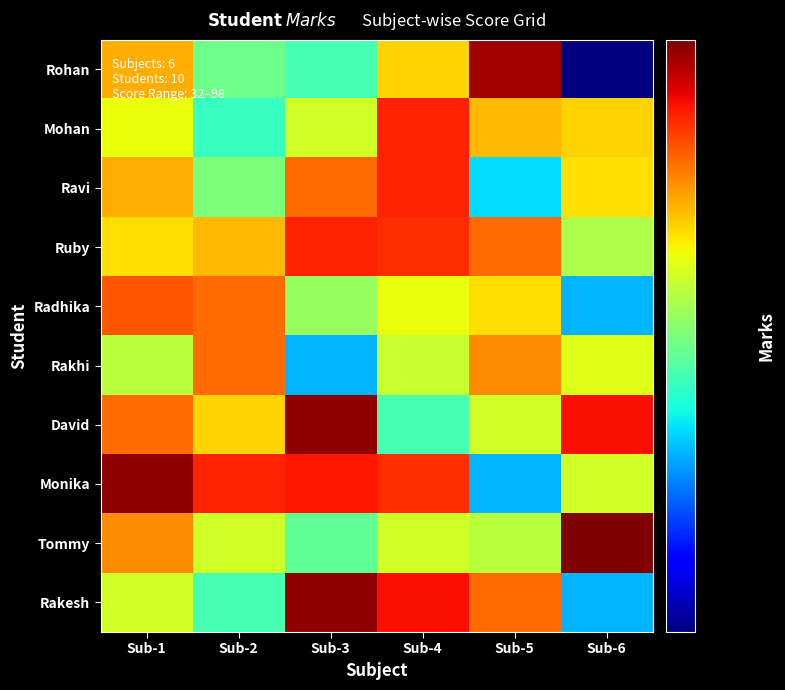

Reading left to right, list all the values displayed in this chart.

Rohan: Sub-1=72	Sub-2=55	Sub-3=52	Sub-4=69	Sub-5=95	Sub-6=32
Mohan: Sub-1=65	Sub-2=51	Sub-3=63	Sub-4=85	Sub-5=71	Sub-6=69
Ravi: Sub-1=72	Sub-2=56	Sub-3=78	Sub-4=85	Sub-5=47	Sub-6=68
Ruby: Sub-1=68	Sub-2=71	Sub-3=85	Sub-4=84	Sub-5=78	Sub-6=60
Radhika: Sub-1=80	Sub-2=78	Sub-3=58	Sub-4=65	Sub-5=68	Sub-6=45
Rakhi: Sub-1=61	Sub-2=78	Sub-3=45	Sub-4=62	Sub-5=75	Sub-6=64
David: Sub-1=78	Sub-2=69	Sub-3=96	Sub-4=52	Sub-5=63	Sub-6=87
Monika: Sub-1=96	Sub-2=85	Sub-3=86	Sub-4=84	Sub-5=45	Sub-6=63
Tommy: Sub-1=75	Sub-2=63	Sub-3=54	Sub-4=63	Sub-5=61	Sub-6=98
Rakesh: Sub-1=63	Sub-2=52	Sub-3=96	Sub-4=87	Sub-5=78	Sub-6=45